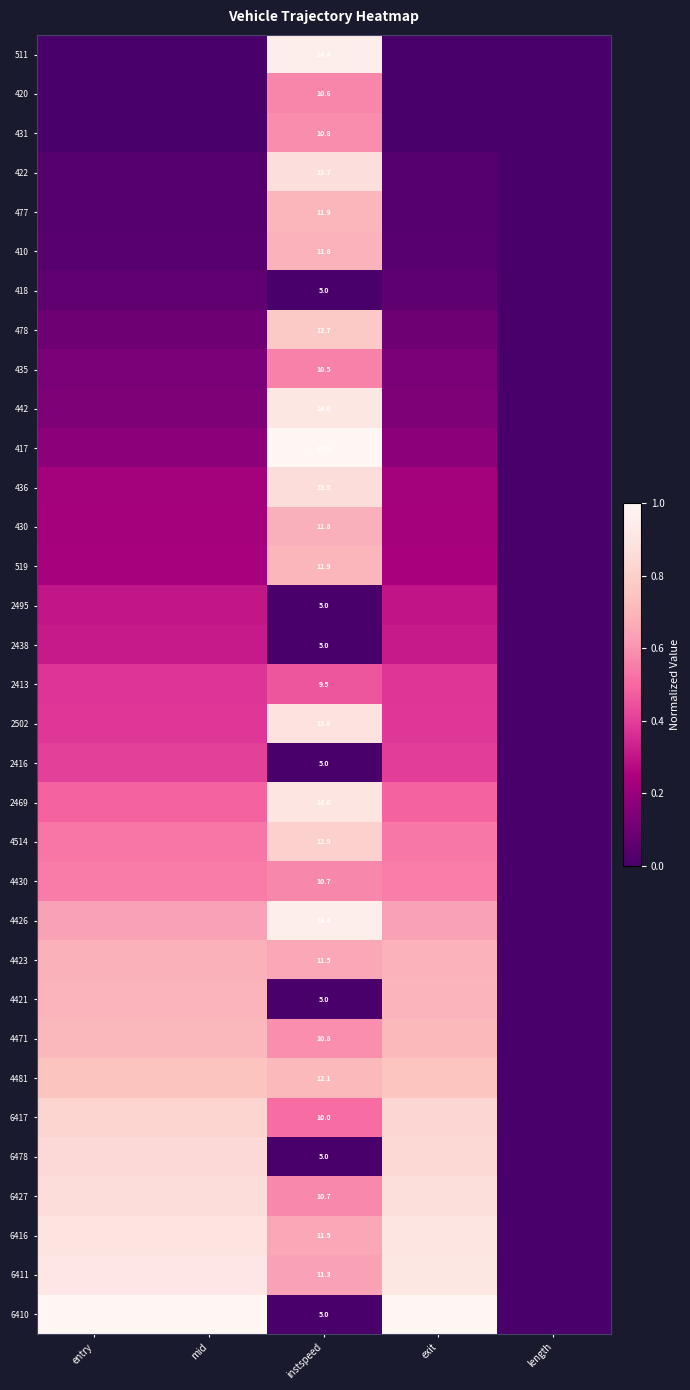

At which label does 431 reach its peak?

instspeed